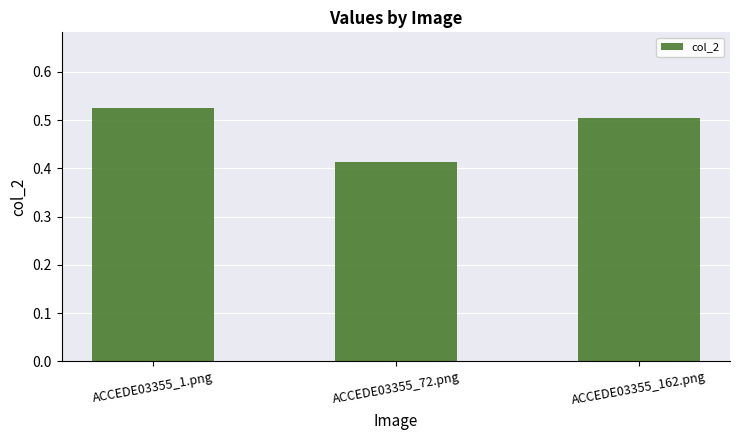

How many values are between 0 and 1?

3